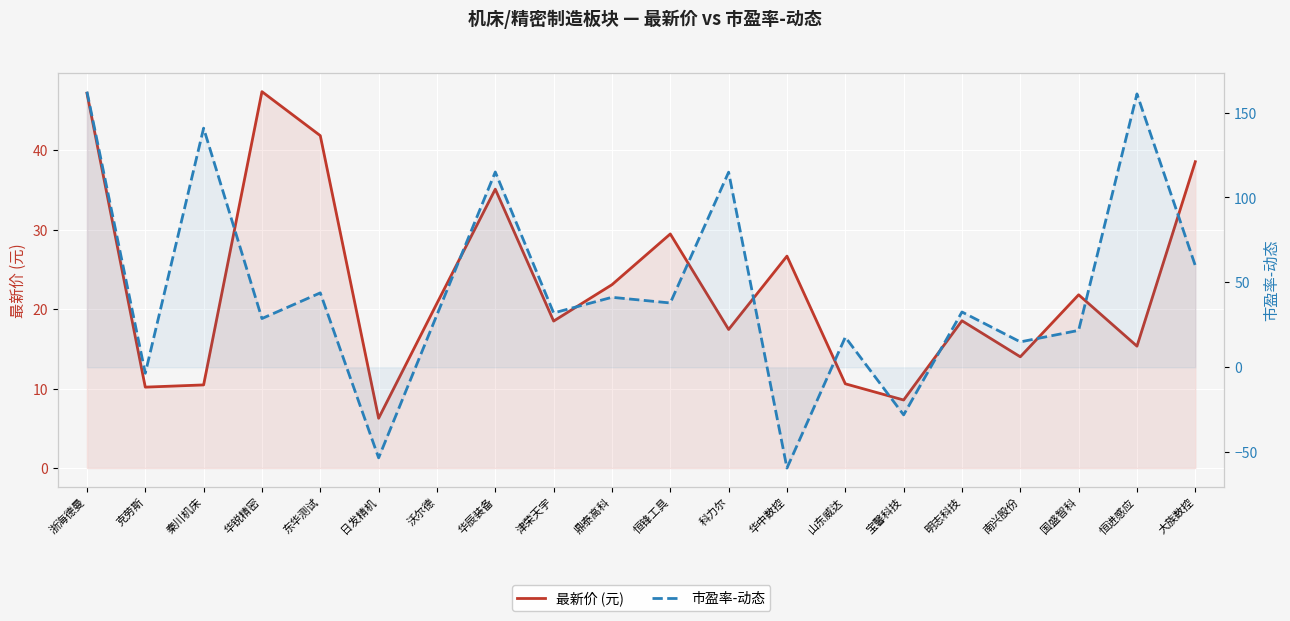

How many negative values does the 市盈率-动态 series have?

4